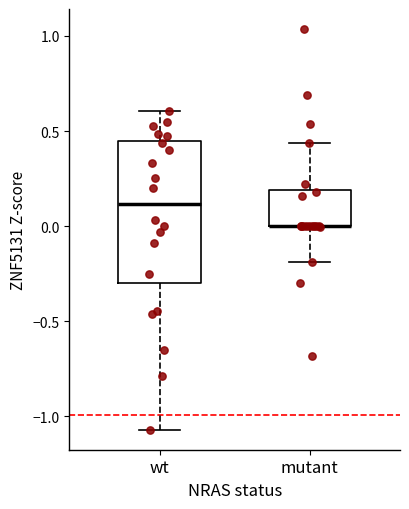

Reading left to right, read every box against the y-axis: the position of its median line, the range the box covers, and the ends of its whiskers. The values are not printed on the chart, so give them approximately, as read against the axis.

wt: median 0.10, box -0.30 to 0.45, whiskers -1.05 to 0.60
mutant: median 0.00 (drawn on the box's lower edge), box 0.00 to 0.20, whiskers -0.20 to 0.45